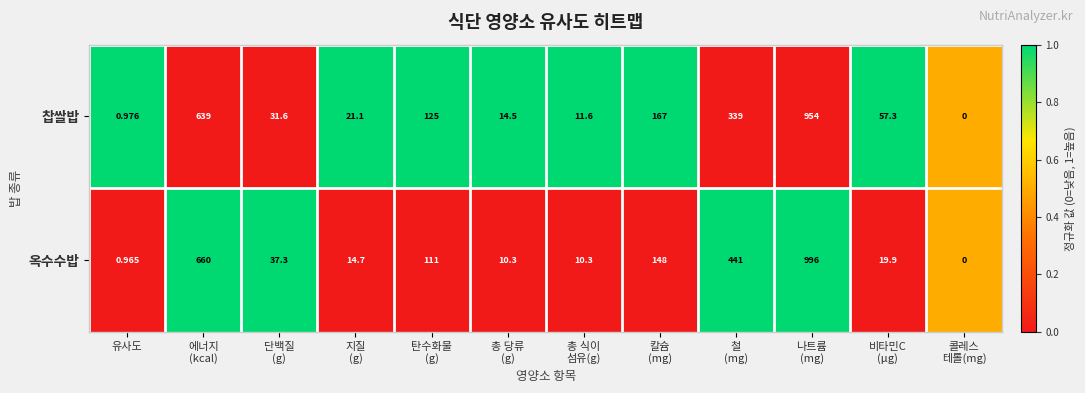

Which series has the largest total across all categories?

옥수수밥